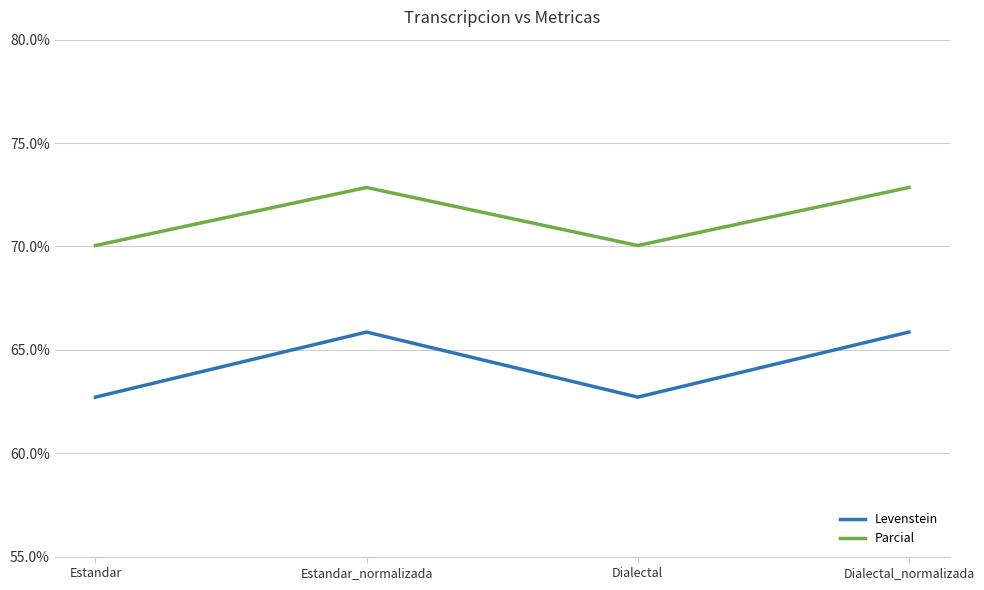

The value of Parcial at Dialectal_normalizada is 31.0. True or false?

False